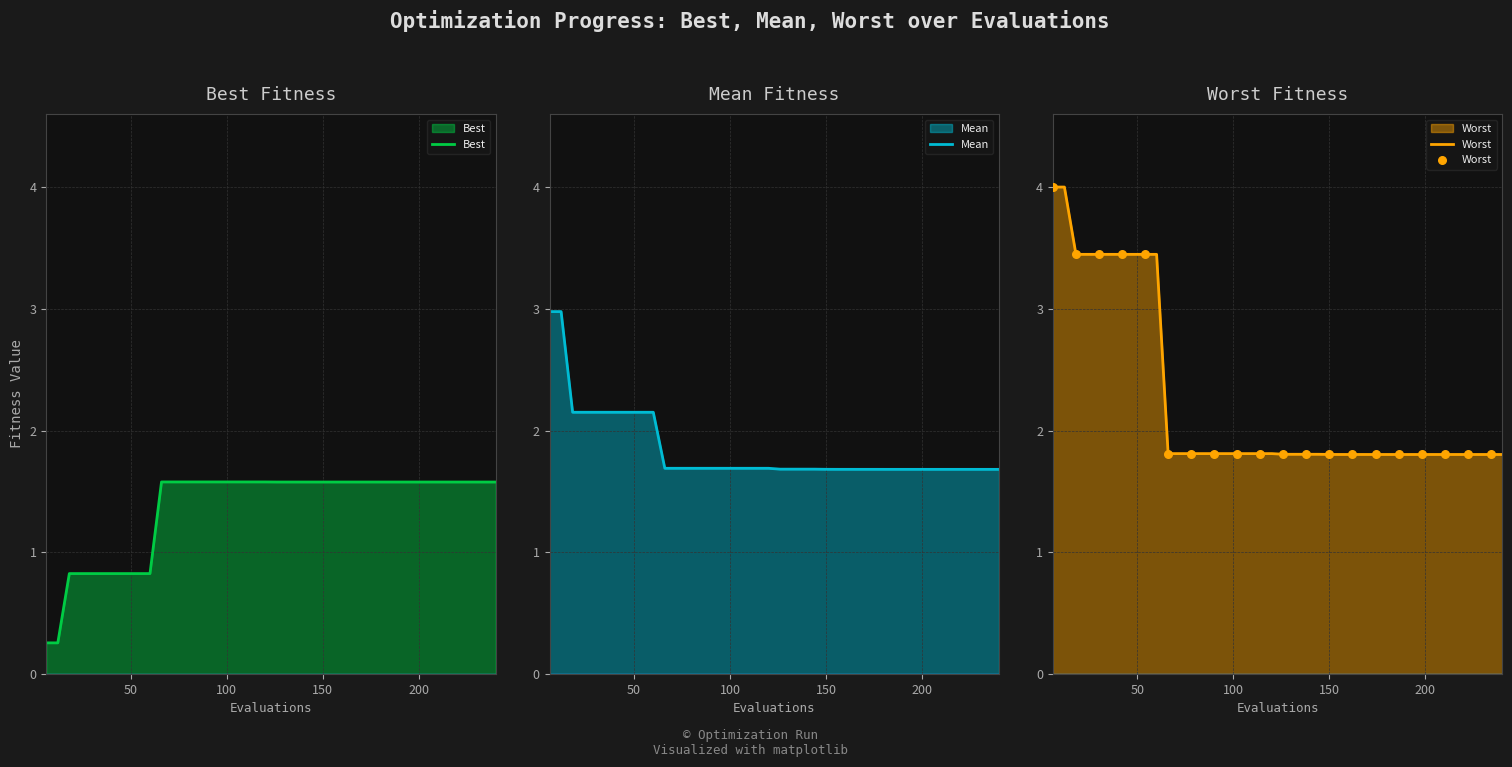

At which category is the sum across all series the highest?

6